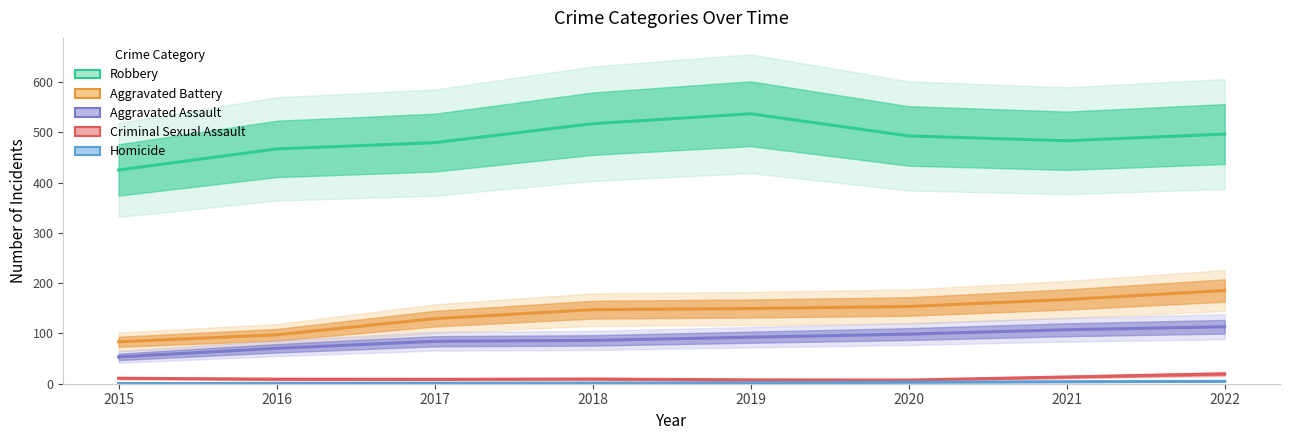

Which series has the largest total across all categories?

Robbery